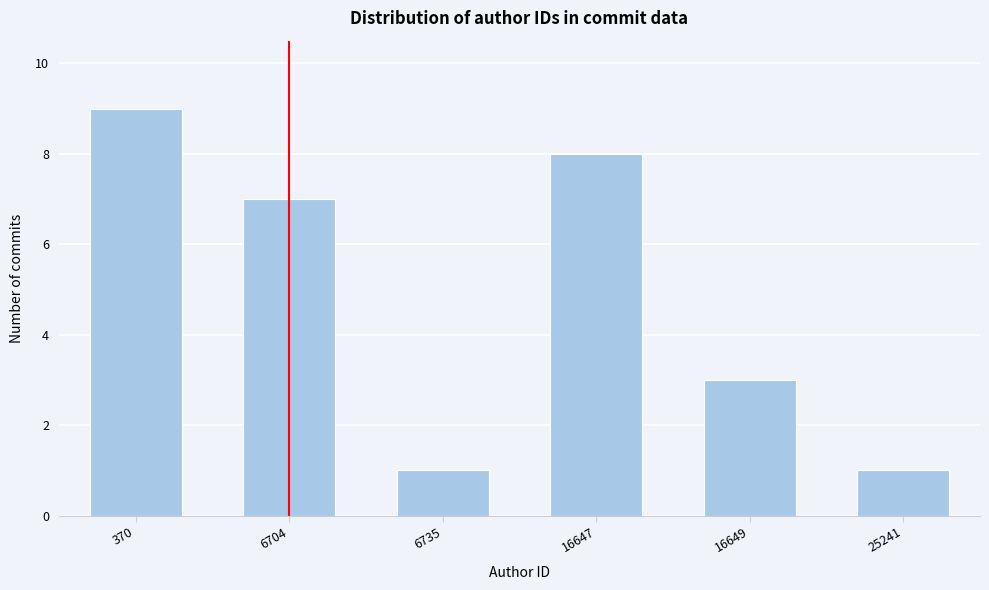

Reading left to right, list all the values displayed in this chart.

370=9	6704=7	6735=1	16647=8	16649=3	25241=1